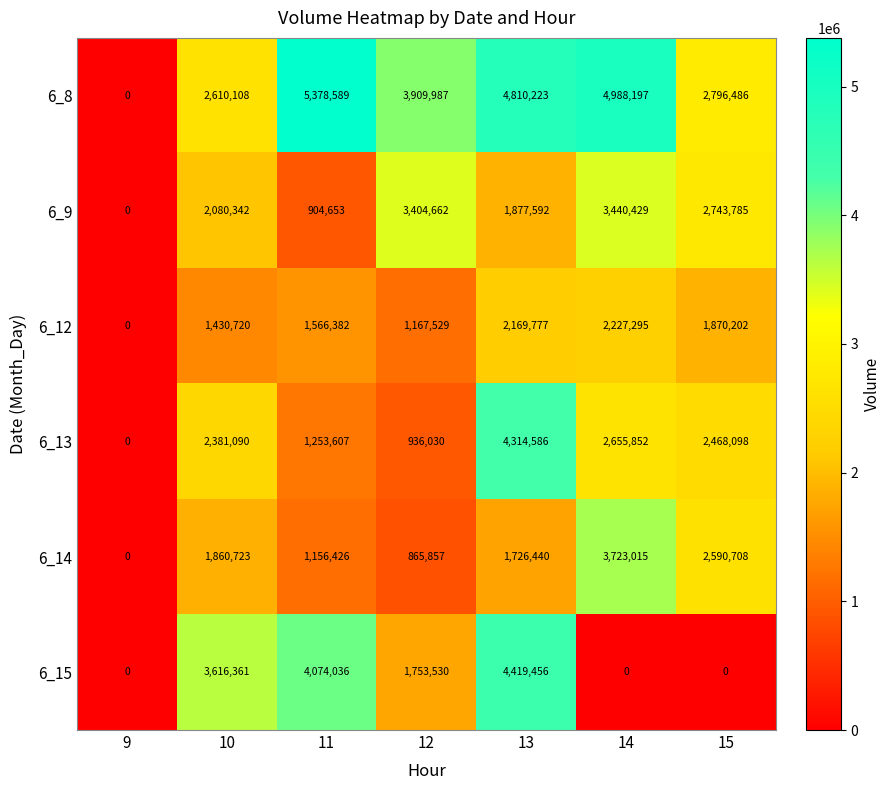

Which category has the lowest value in the 6_14 series?

9